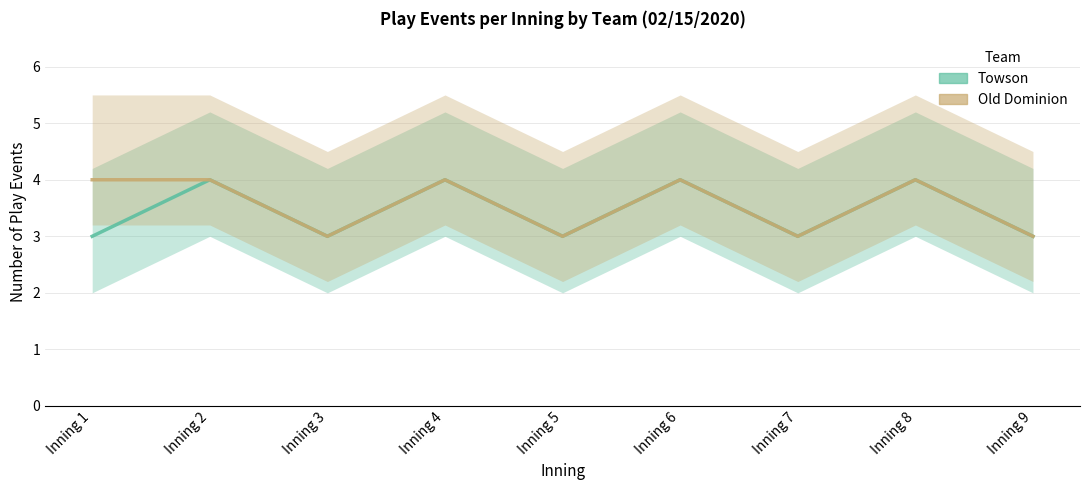

How many lines are shown in the chart?

2